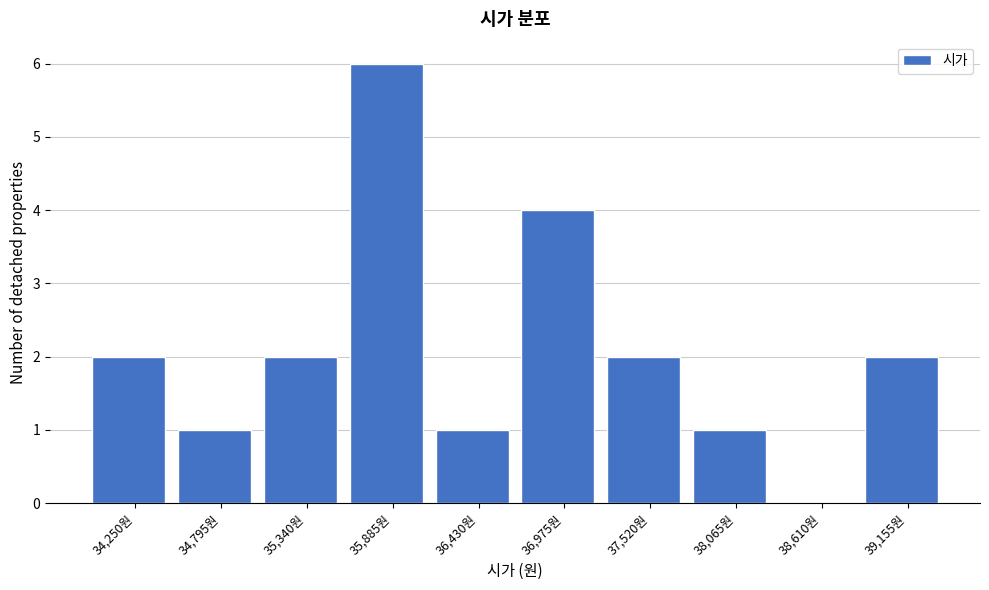

Reading left to right, list all the values displayed in this chart.

34,250원=2	34,795원=1	35,340원=2	35,885원=6	36,430원=1	36,975원=4	37,520원=2	38,065원=1	38,610원=0	39,155원=2